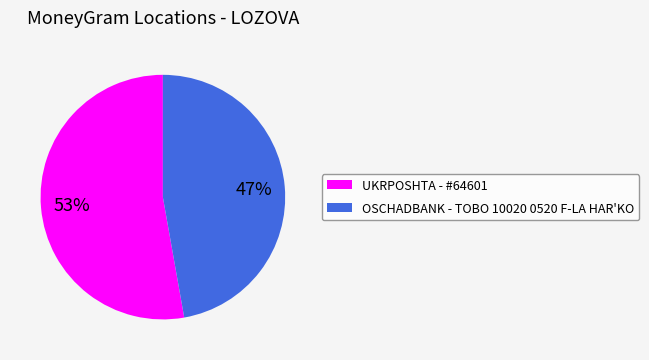

Combined, do UKRPOSHTA - #64601 and OSCHADBANK - TOBO 10020 0520 F-LA HAR'KO account for over 50%?

Yes